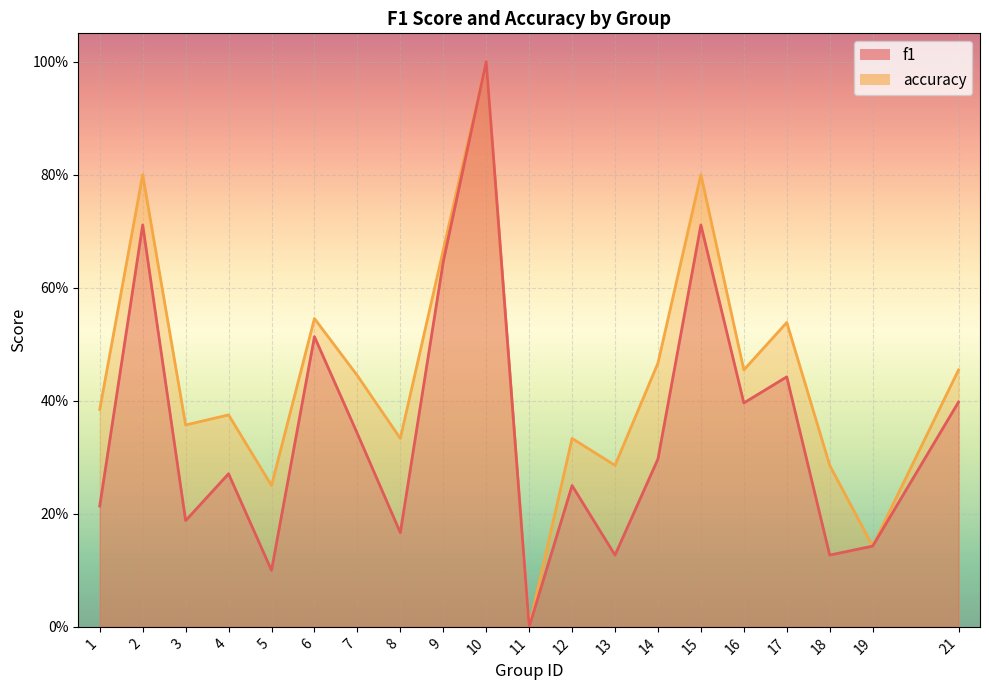

In f1, how many points are higher than both neighbors (excluding endpoints)?

7